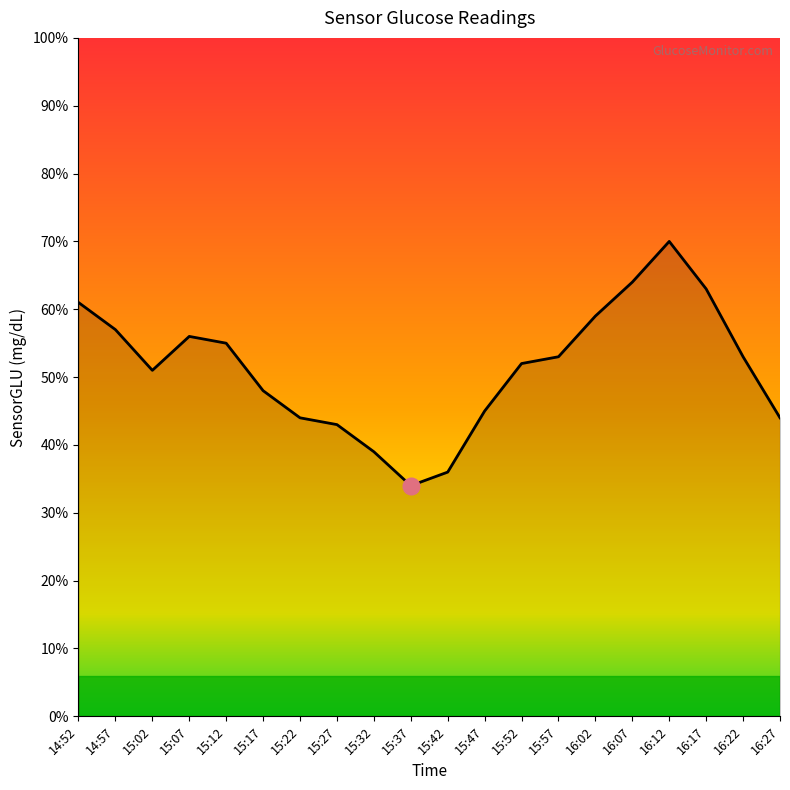

Does the chart have visible grid lines?

No